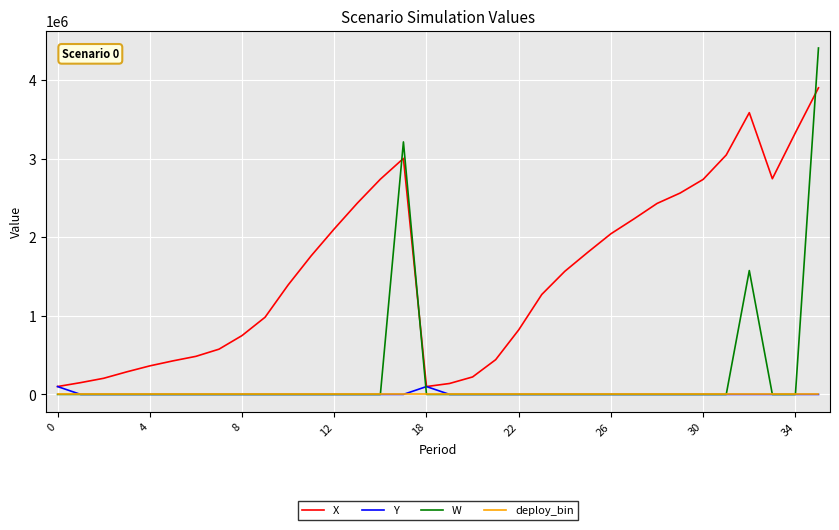

Which series has the largest range (max minus min)?

W